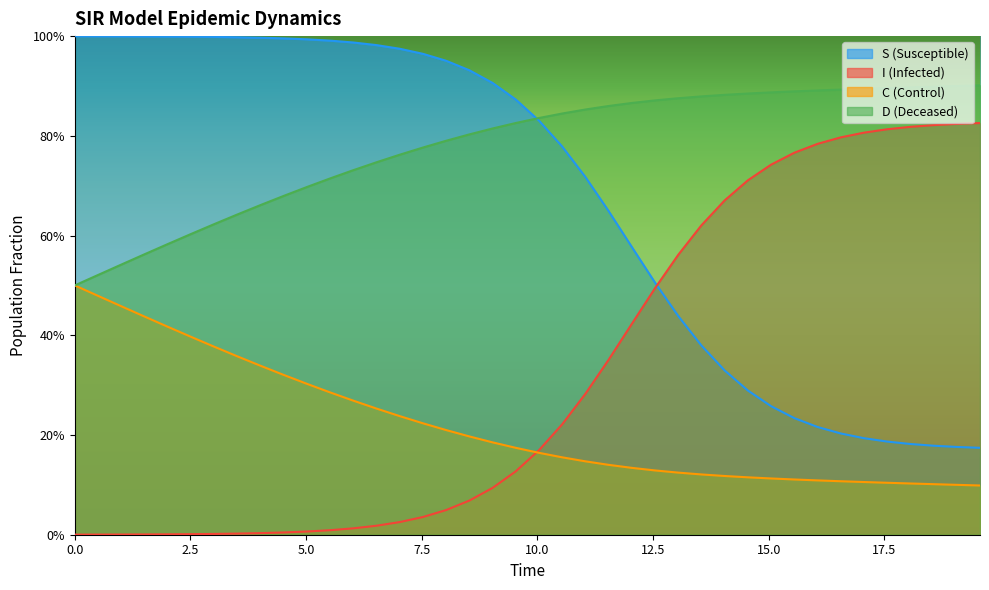

How many lines are shown in the chart?

4